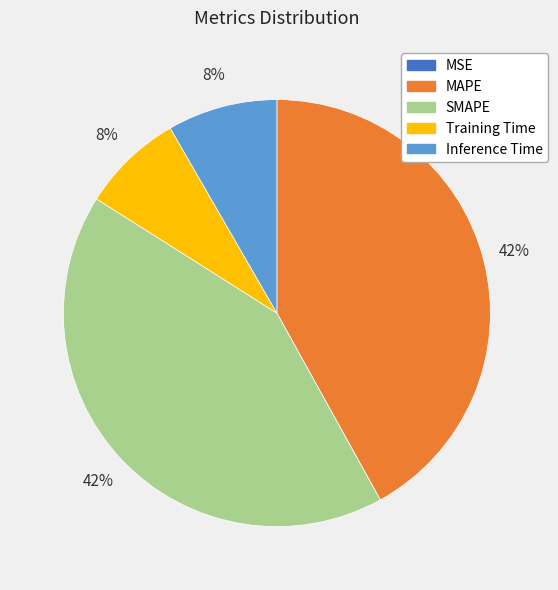

Combined, do Inference Time and Training Time account for over 50%?

No